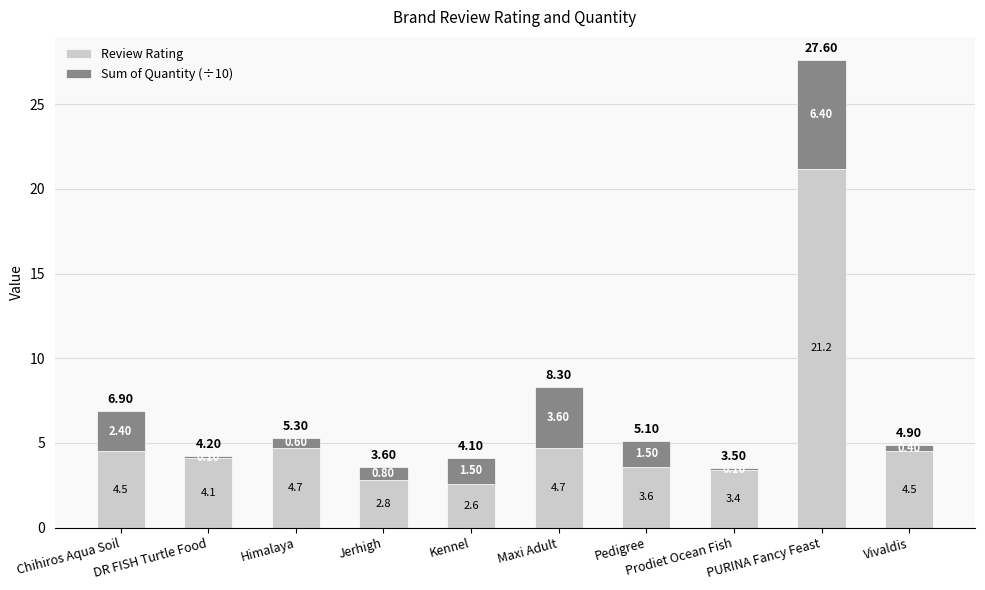

Which category has the highest value in the Review Rating series?

PURINA Fancy Feast